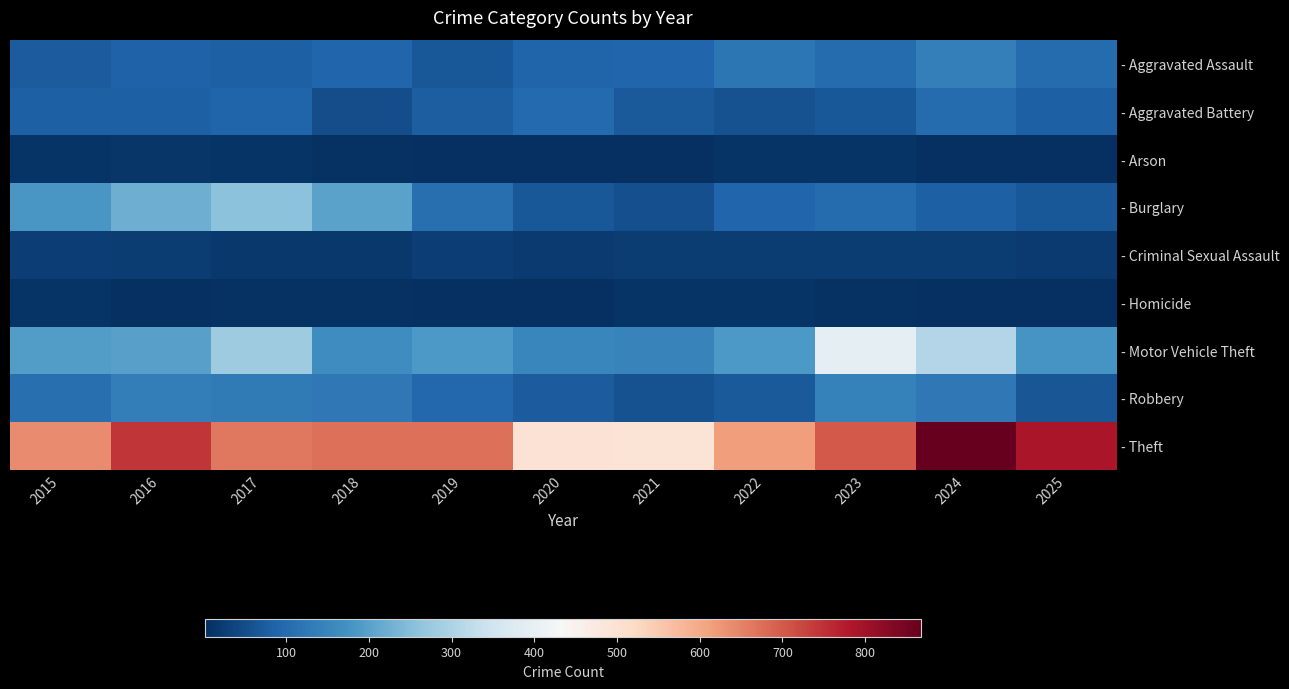

Which label corresponds to the smallest value in the chart?

2025